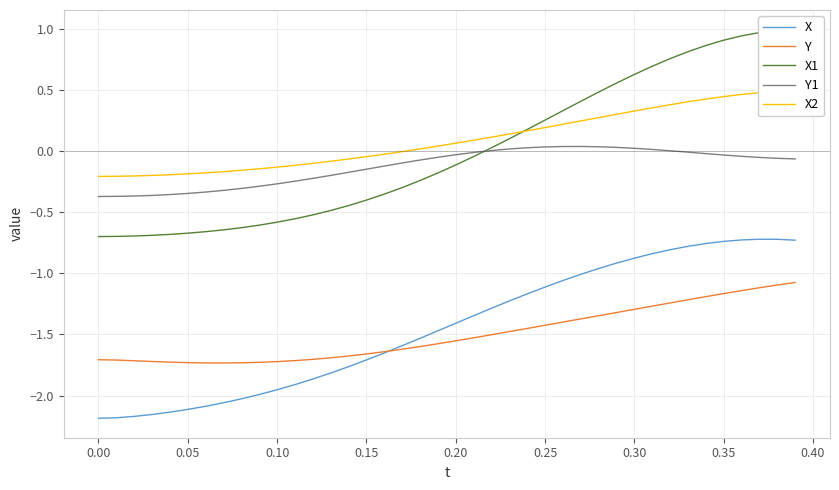

True or false: X1 and X2 cross at least once.

True